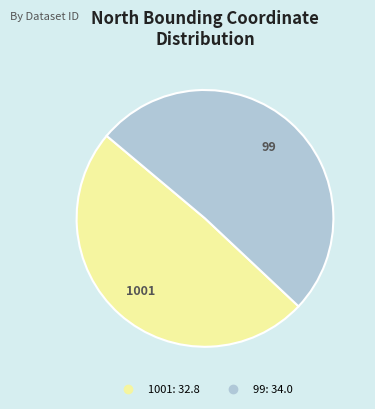

Which slice is the largest?

99